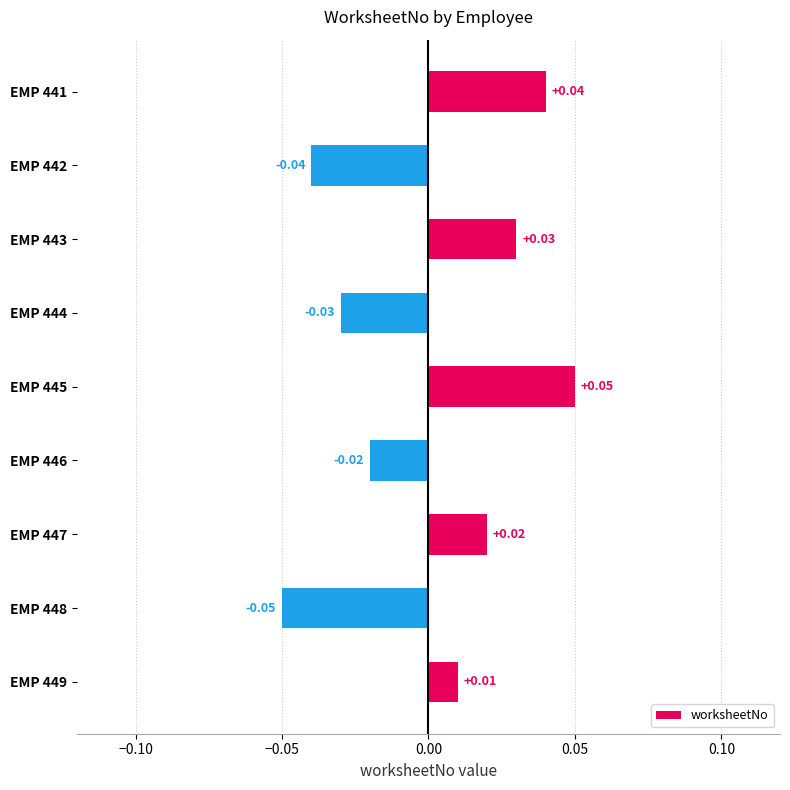

Which has a higher value, EMP 445 or EMP 444?

EMP 445